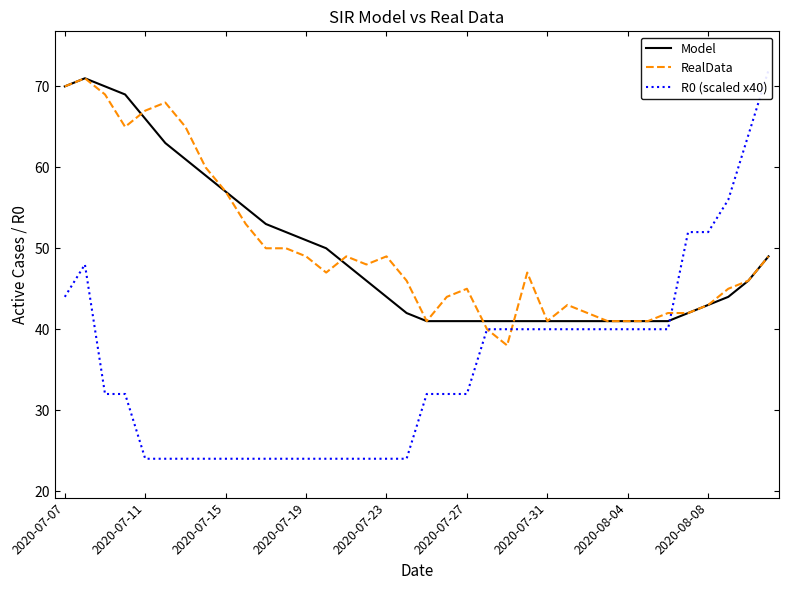

At how many categories does at least one series exceed 56?

11